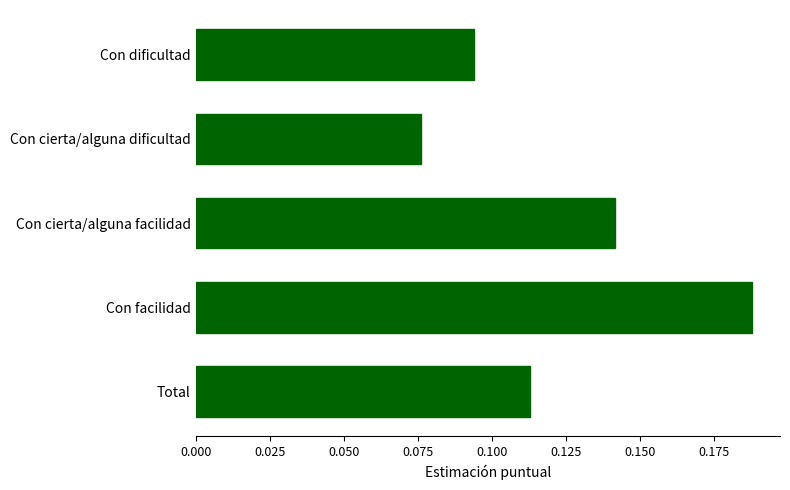

Rank the categories by value from lowest to highest.

Con cierta/alguna dificultad, Con dificultad, Total, Con cierta/alguna facilidad, Con facilidad